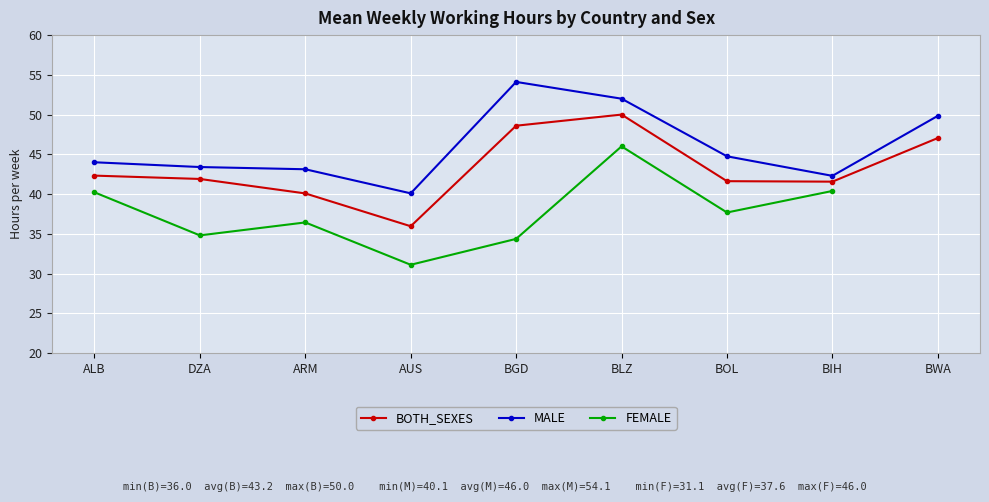

Is this an area chart (filled region under the line)?

No